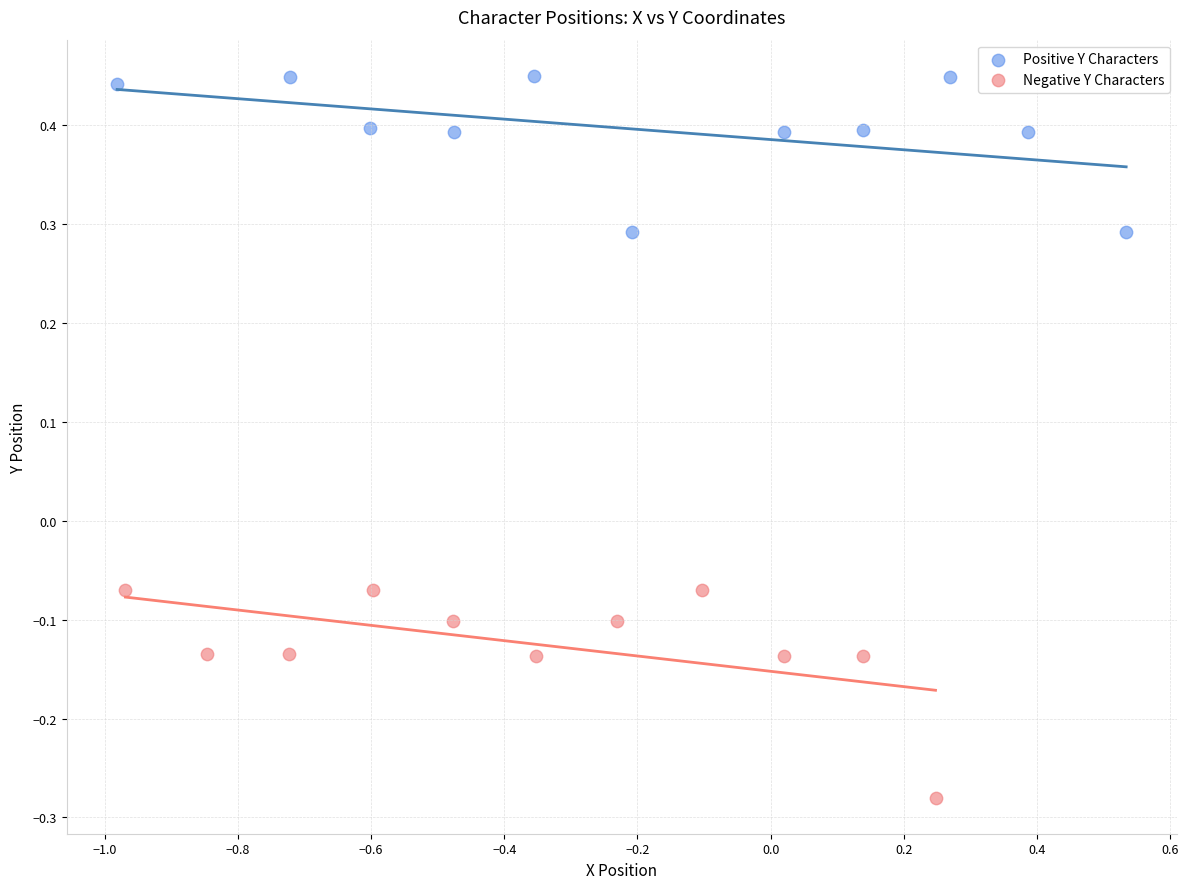

Which series contains the highest Y value?

Positive Y Characters